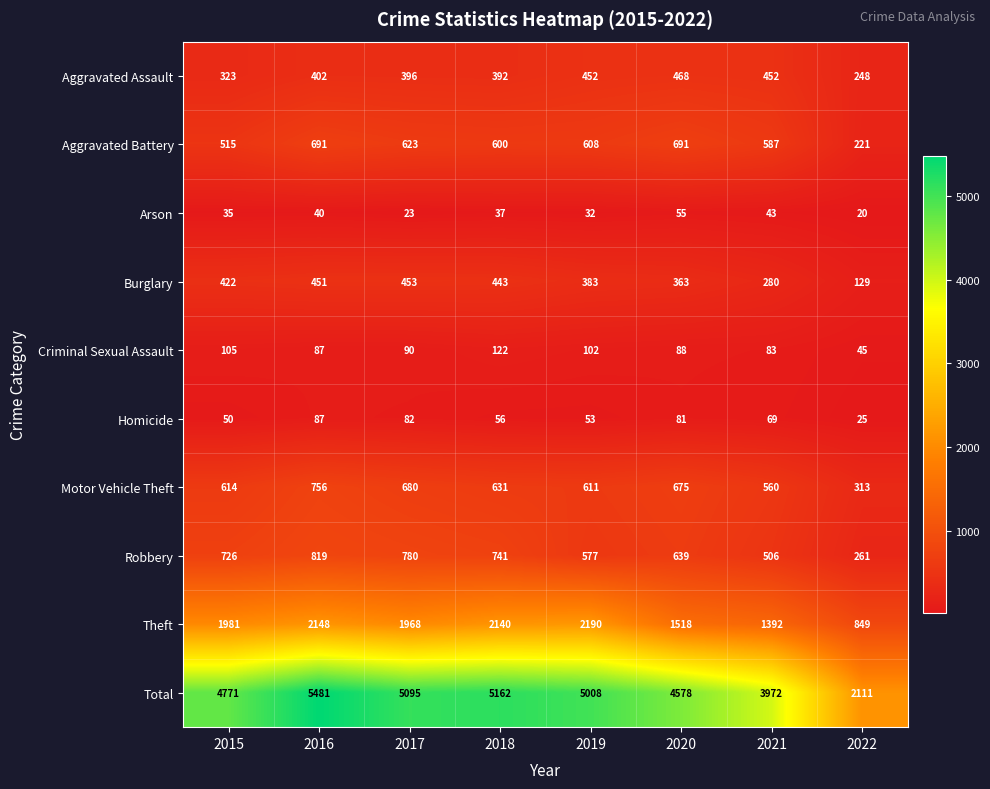

At which label is Aggravated Battery closest to 456?

2015